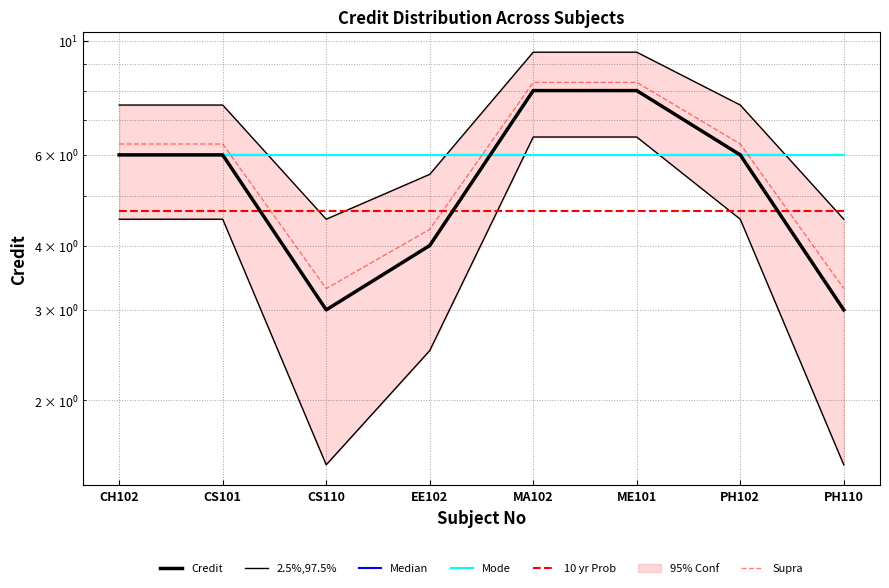

What is the total value across all series at MA102?

39.5